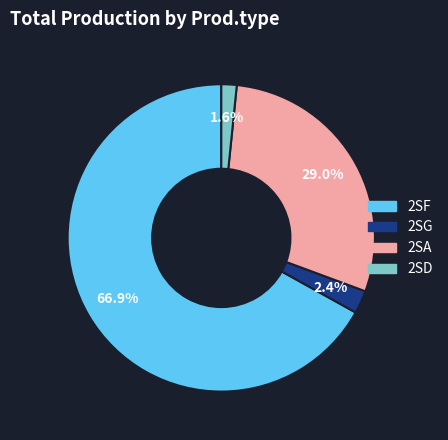

Which has a higher value, 2SD or 2SA?

2SA